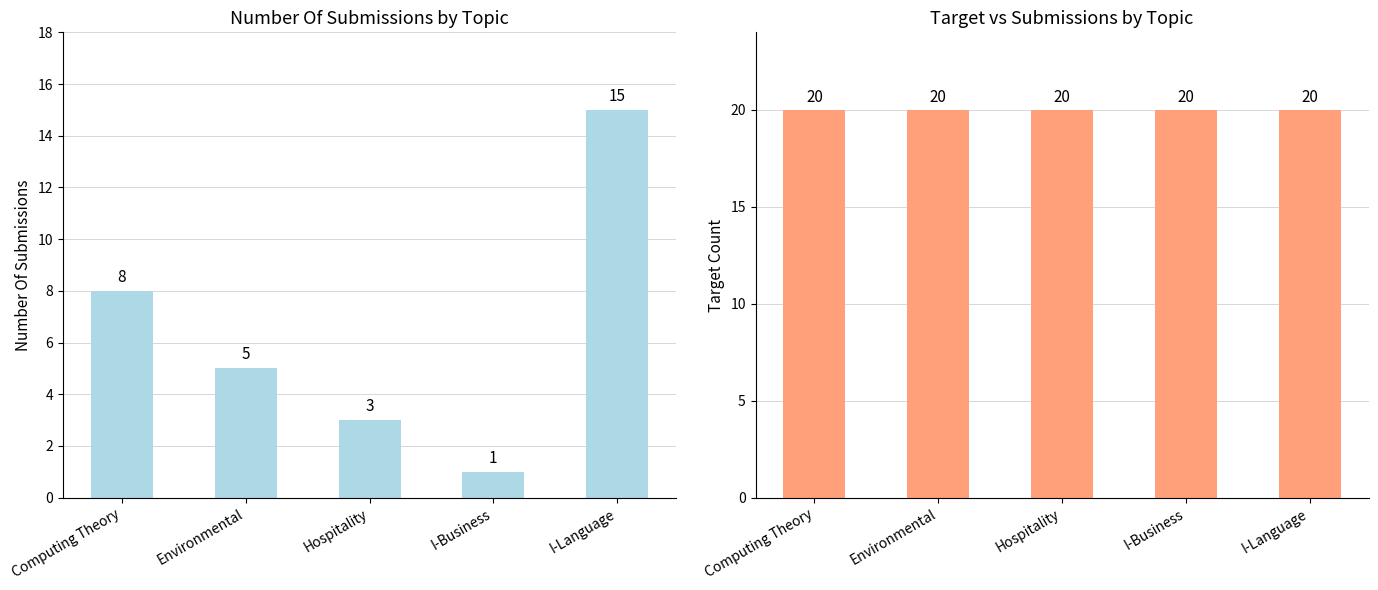

At which category is the sum across all series the highest?

I-Language